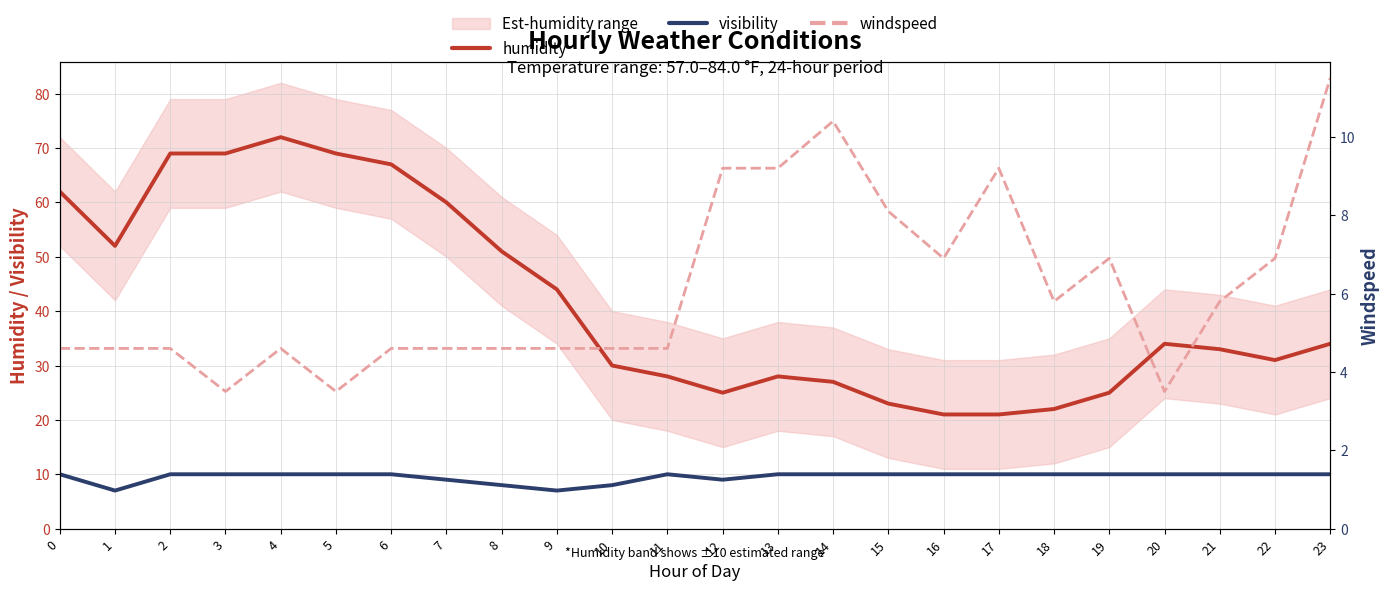

Which series changed the most between 2 and 19?

humidity